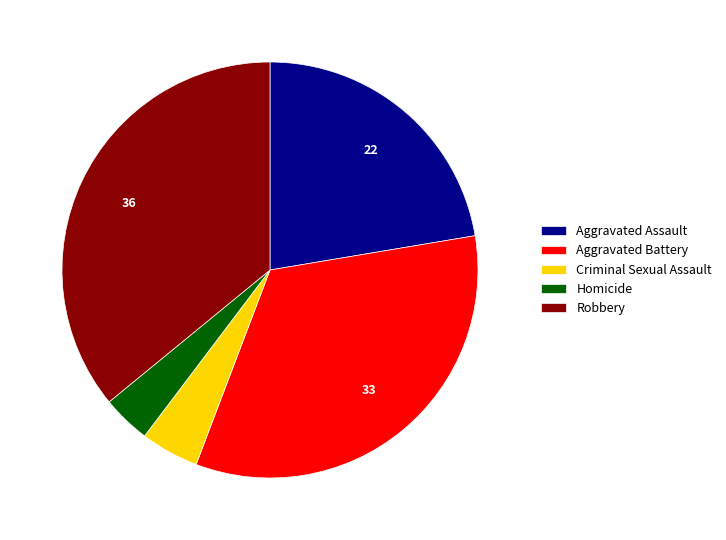

Does any single category account for the majority?

No